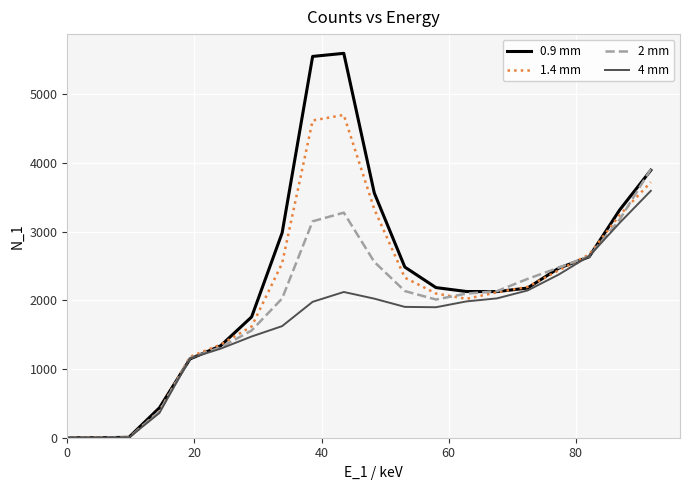

Rank the series by their average value, from lowest to highest.

4 mm, 2 mm, 1.4 mm, 0.9 mm